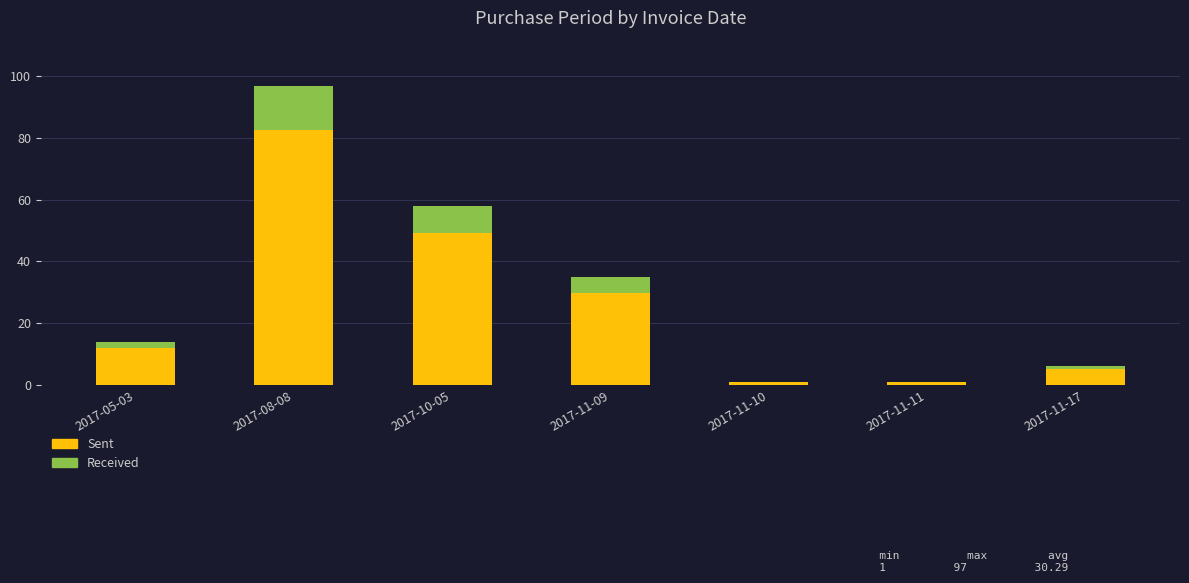

The value of Sent at 2017-11-17 is 5.1. True or false?

True